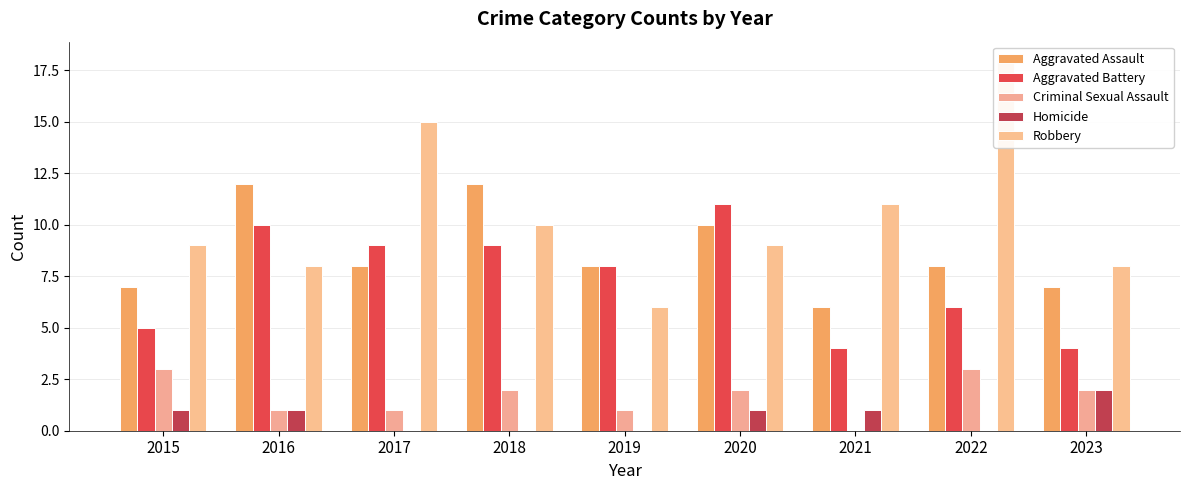

Which series changed the most between 2016 and 2020?

Aggravated Assault